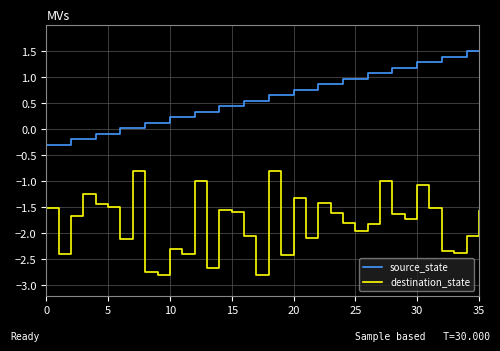

How many lines are shown in the chart?

2